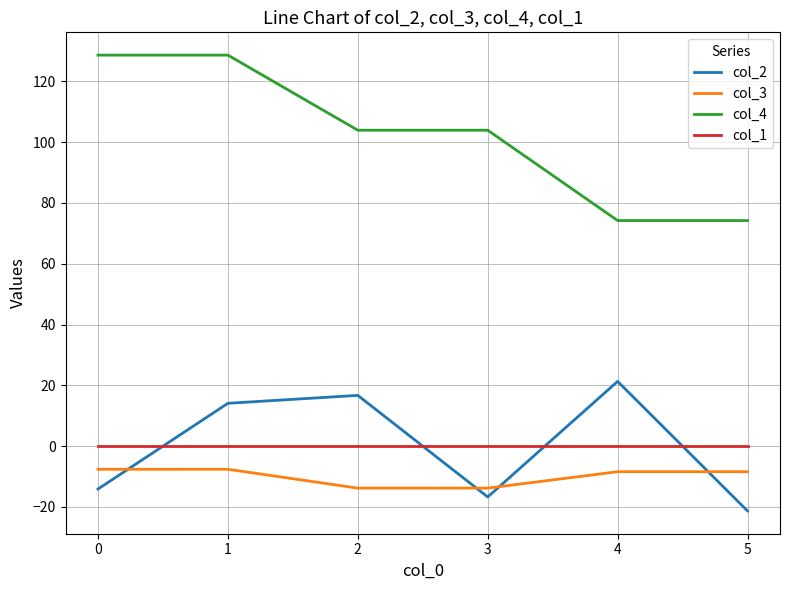

Reading left to right, transcribe all the data shown in this chart.

col_2: -14.1	14.1	16.7	-16.7	21.3	-21.3
col_3: -7.6	-7.6	-13.8	-13.8	-8.4	-8.4
col_4: 128.6	128.6	103.9	103.9	74.2	74.2
col_1: 0.0	0.0	0.0	0.0	0.0	0.0